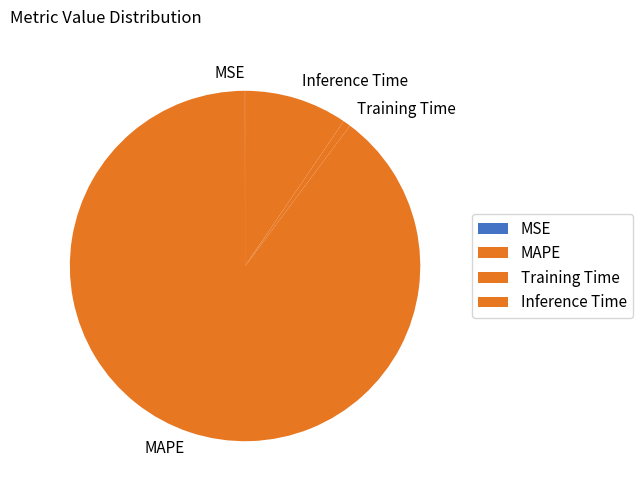

What is the largest slice in the pie chart?

MAPE